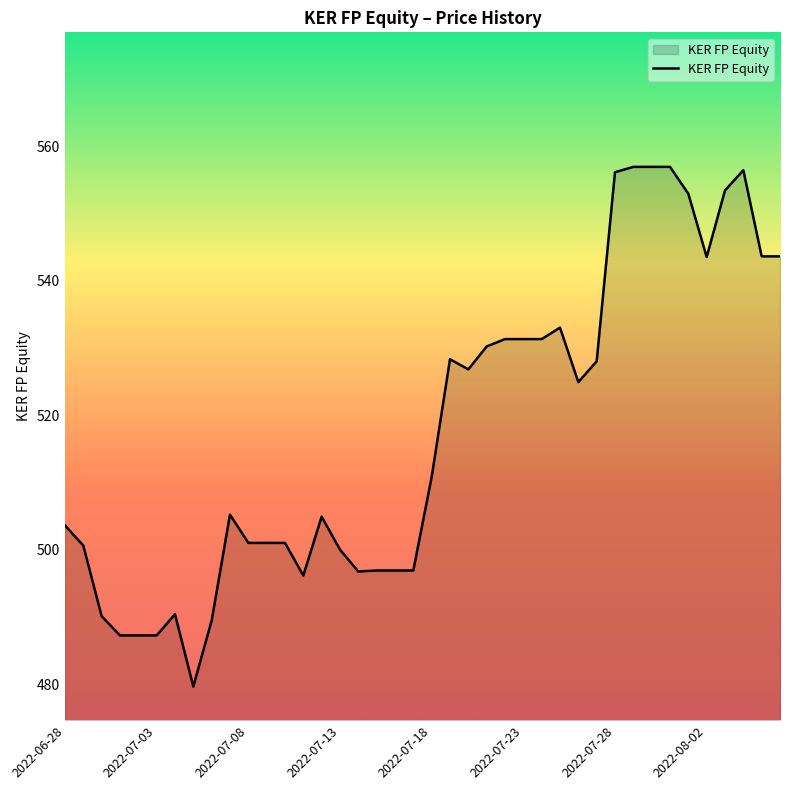

What is the greatest value displayed?

556.9